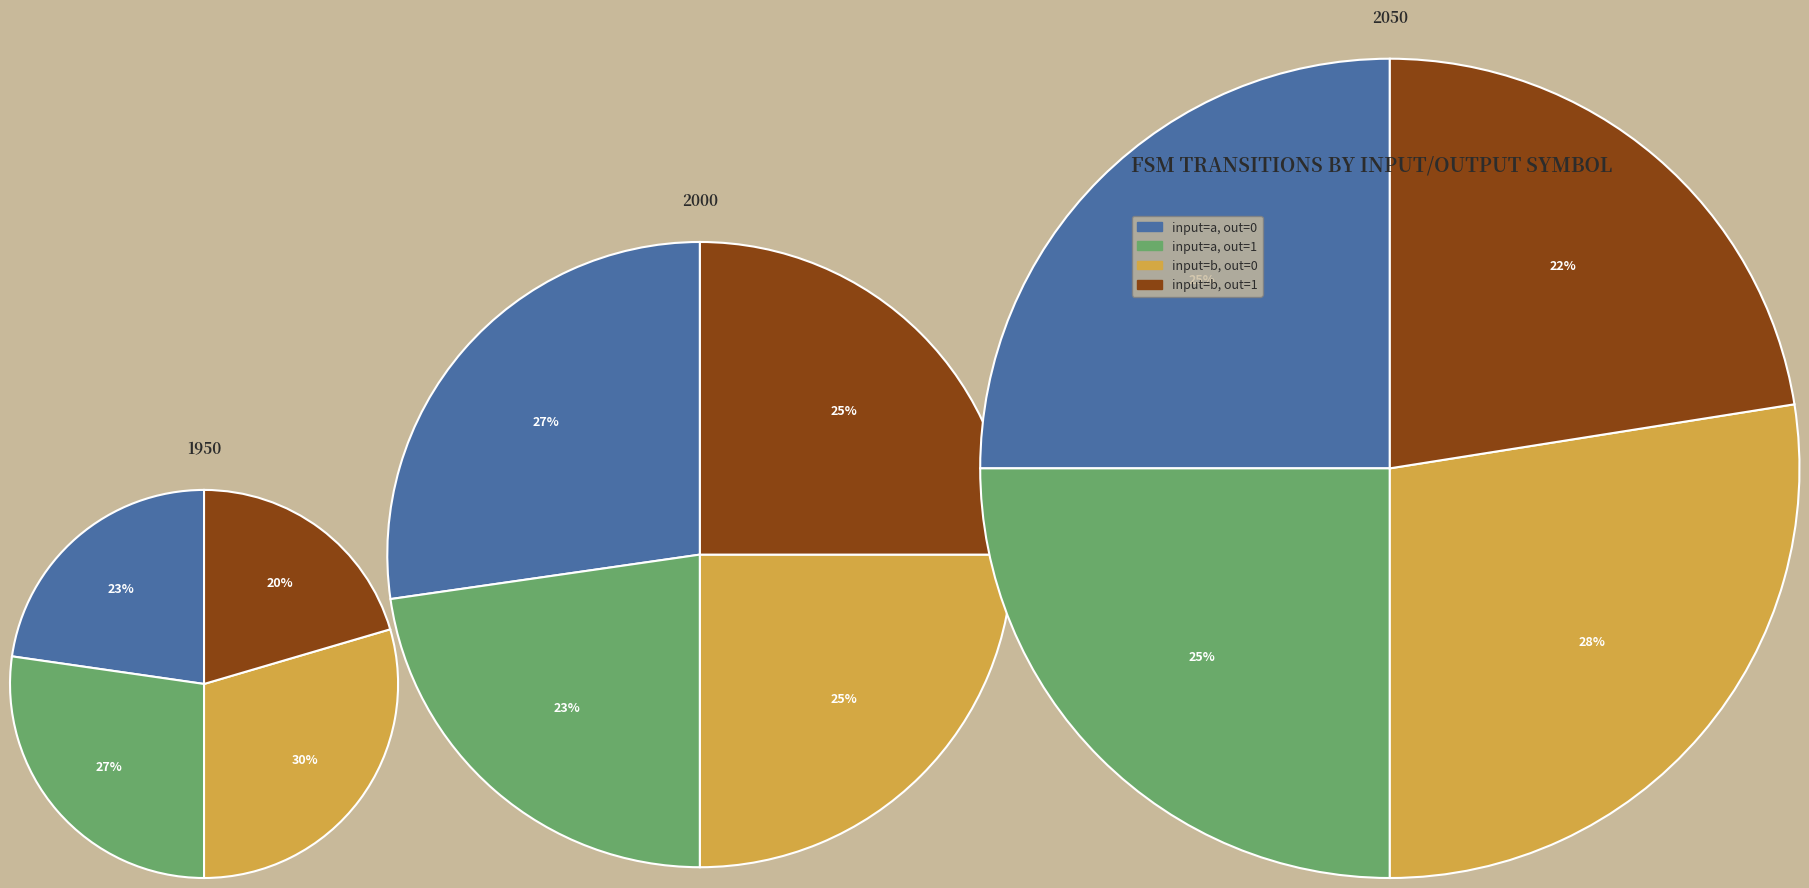

Which category has the biggest portion of the pie?

output = 0, input = a